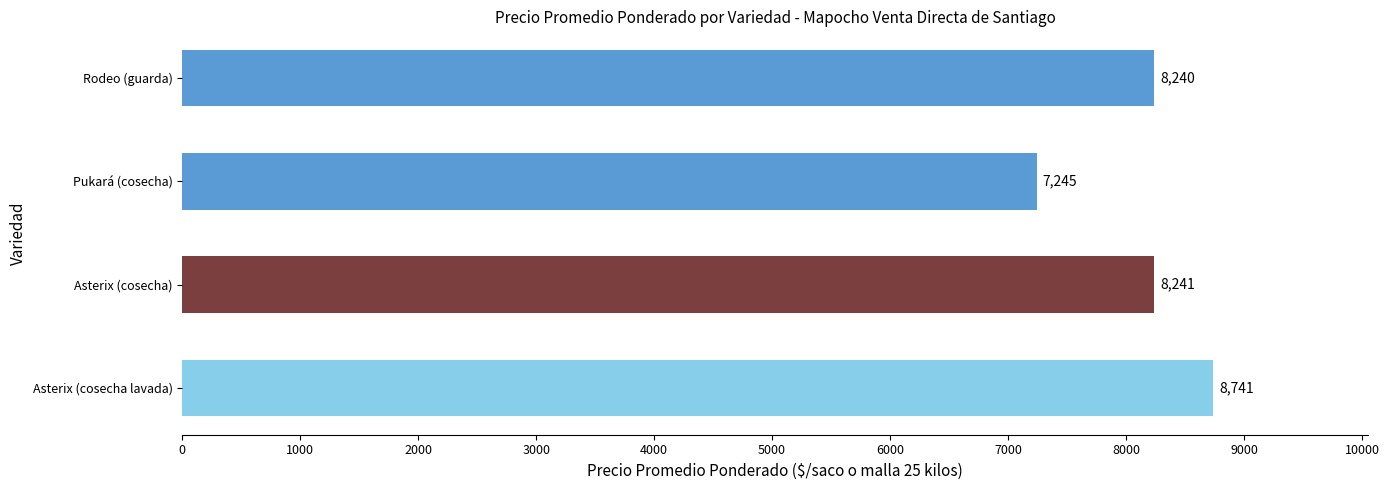

Does the chart contain any negative values?

No